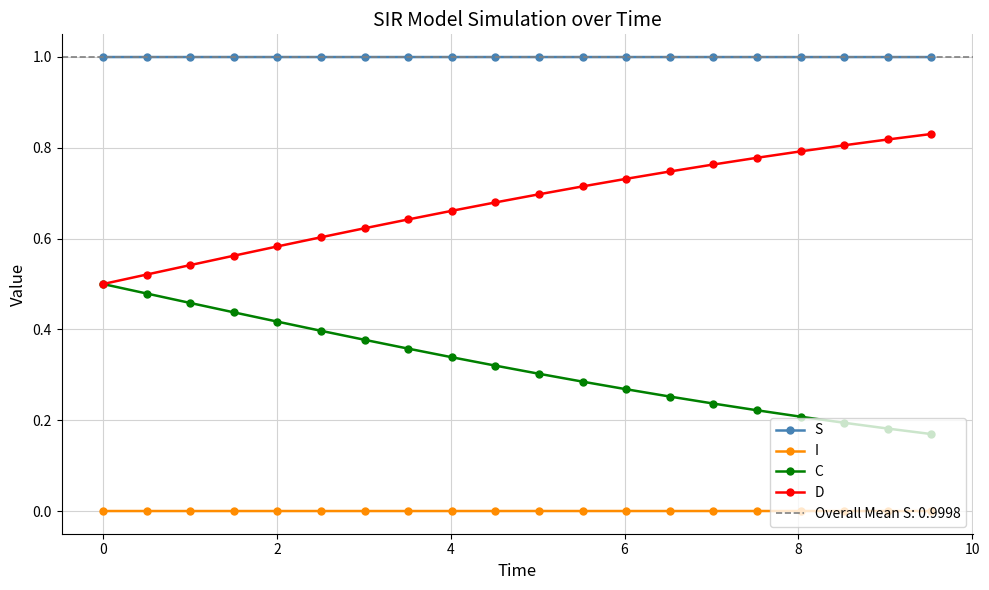

True or false: D has more than 0 interior local peaks.

False